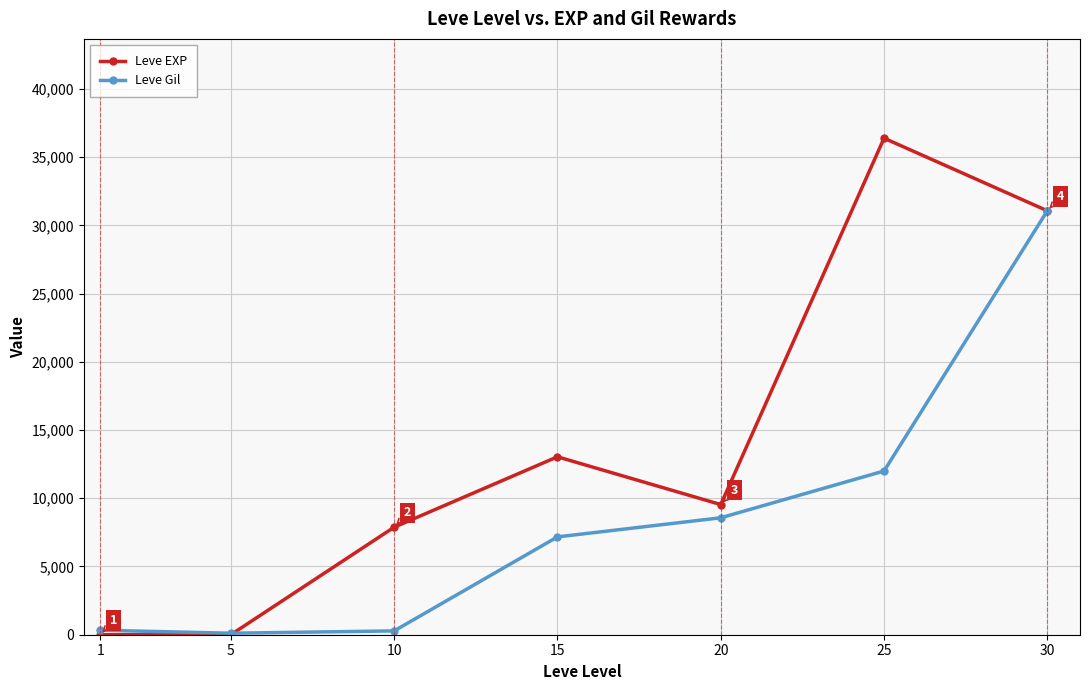

Which series has the largest total across all categories?

Leve EXP